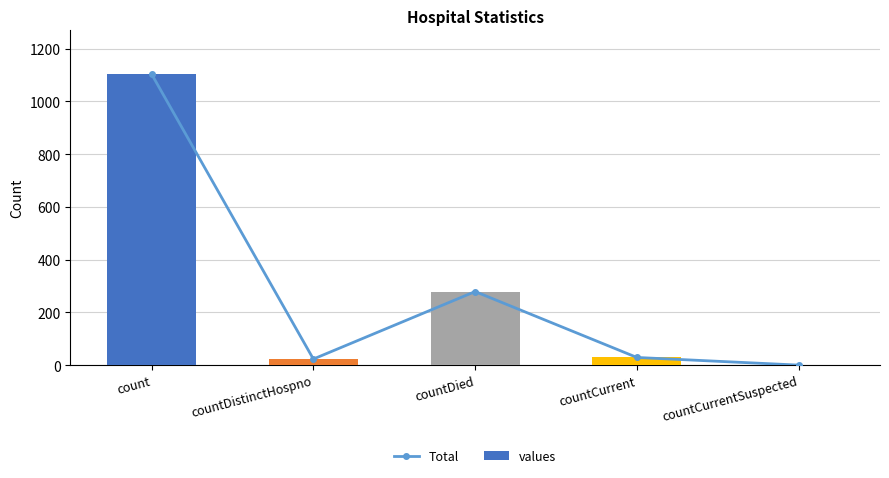

What is the value of the Total bar at the 4th from the left?

29